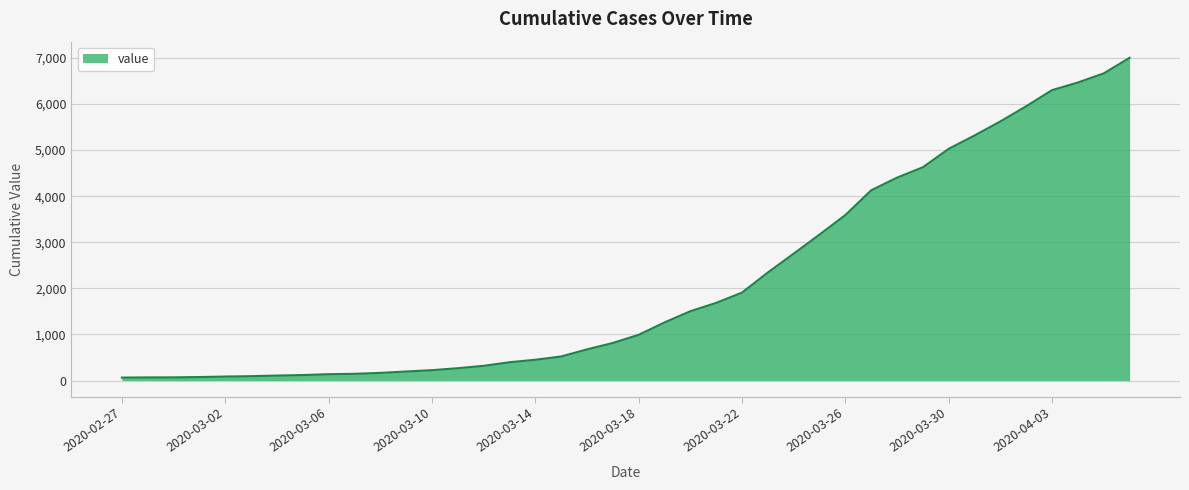

What is the greatest value displayed?

7002